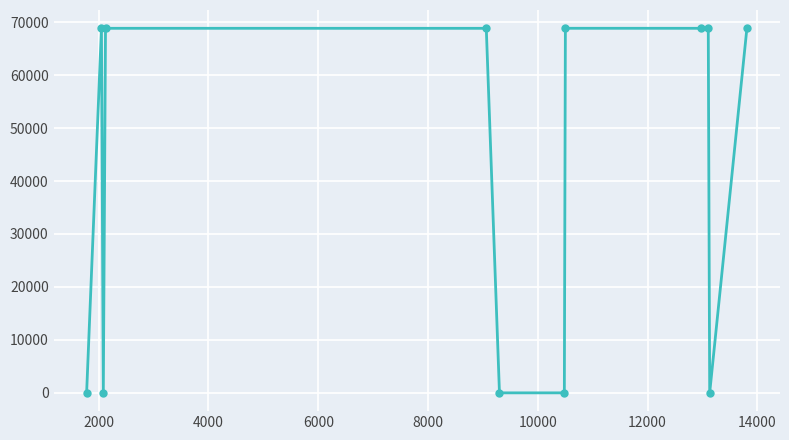

What is the difference between the maximum and minimum values?

68834